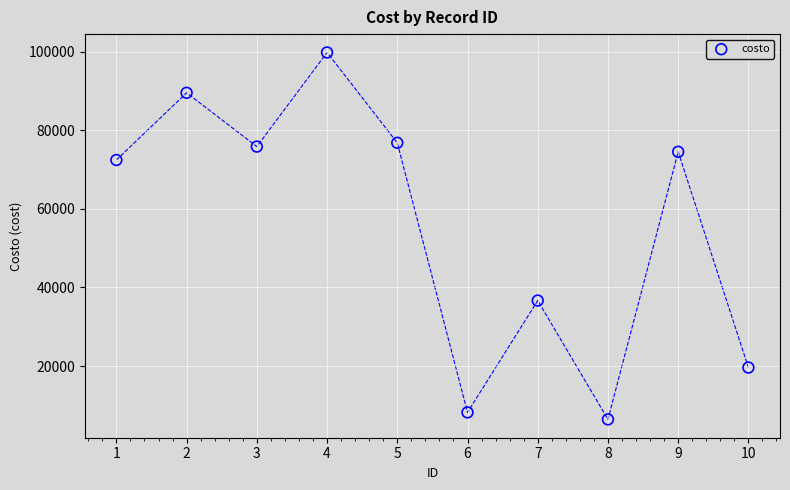

What Y value in the scatter plot is closest to 53112?

36656